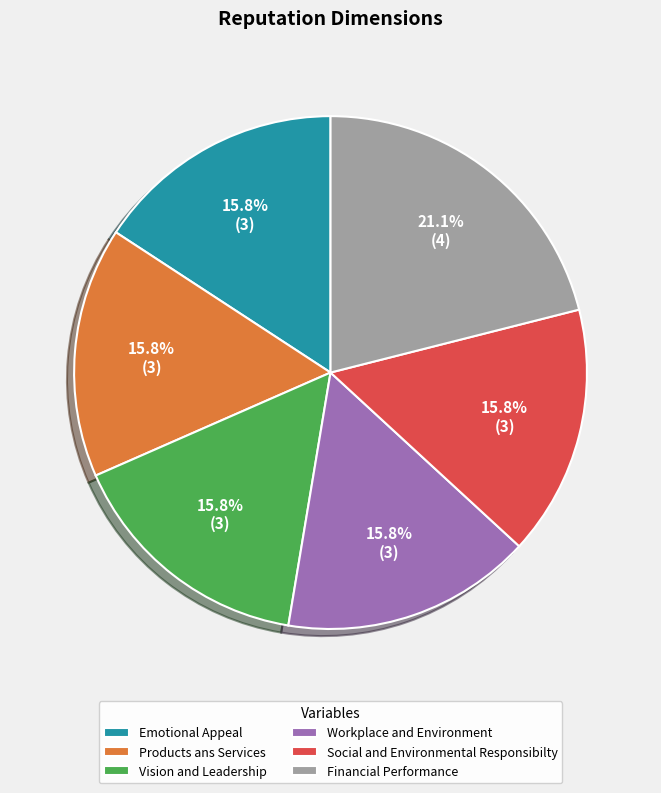

True or false: Vision and Leadership accounts for 3% of the total.

False